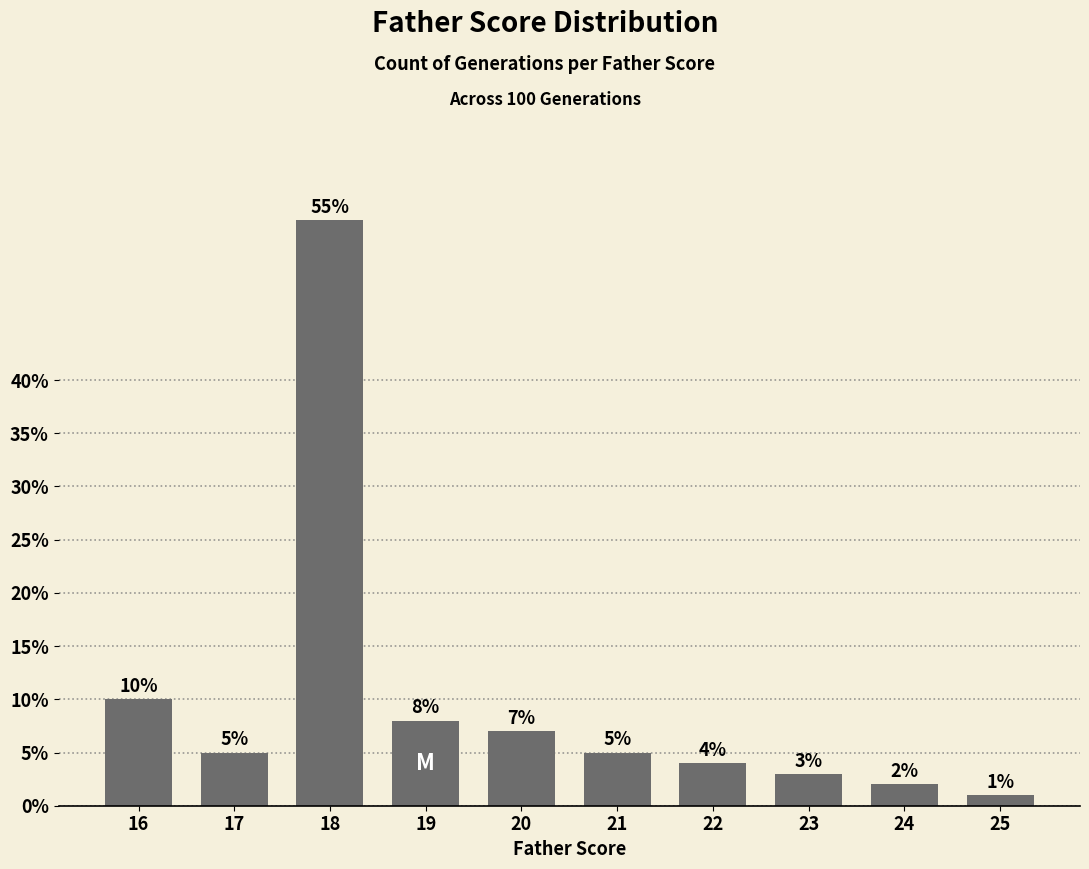

Are the bars horizontal?

No